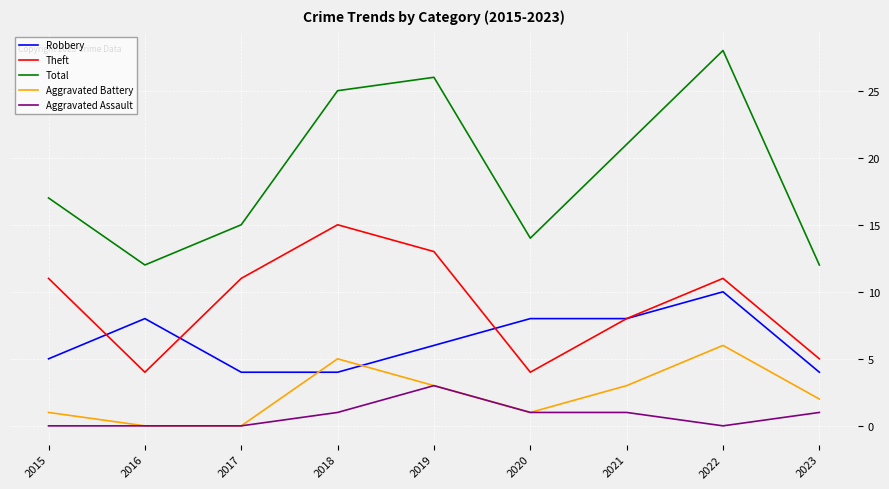

How many interior local valleys does the Total series have?

2